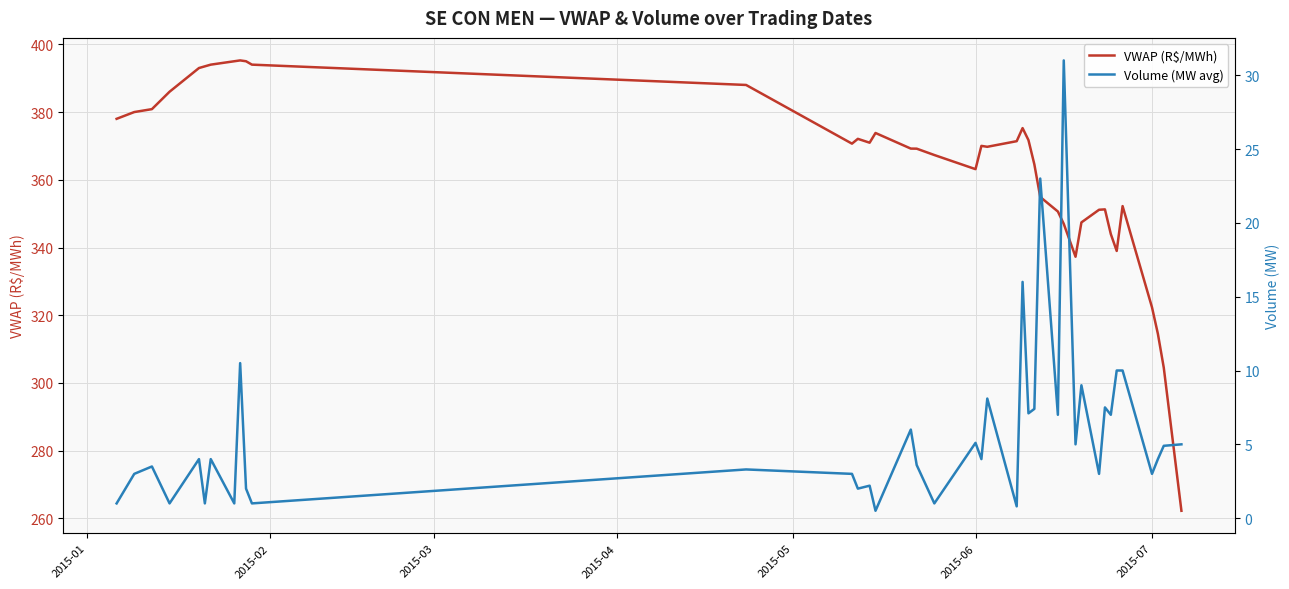

True or false: VWAP (R$/MWh) and Volume (MW avg) intersect in this chart.

False